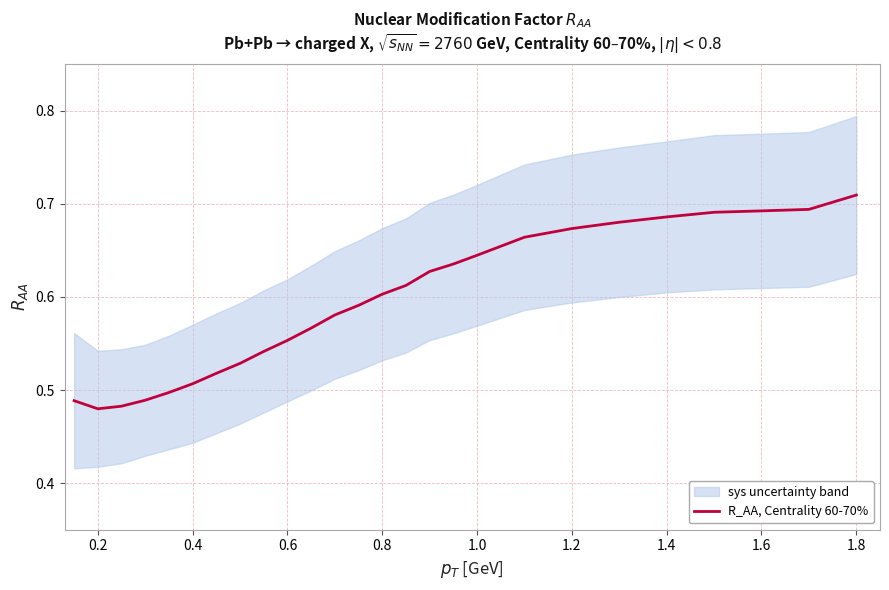

Which category has the highest value in the R_AA, Centrality 60-70% series?

1.8